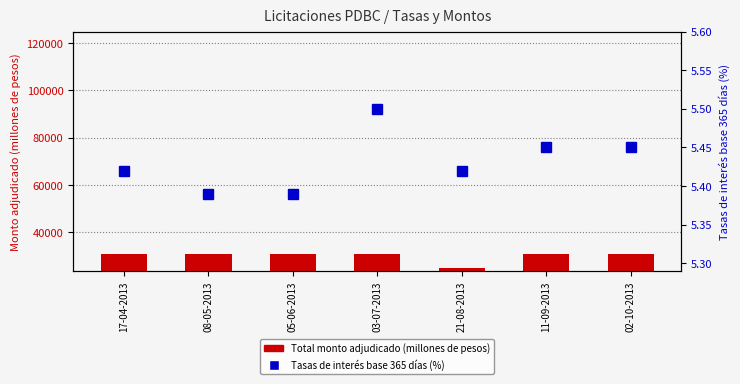

Which series has the widest spread of values?

Total monto adjudicado